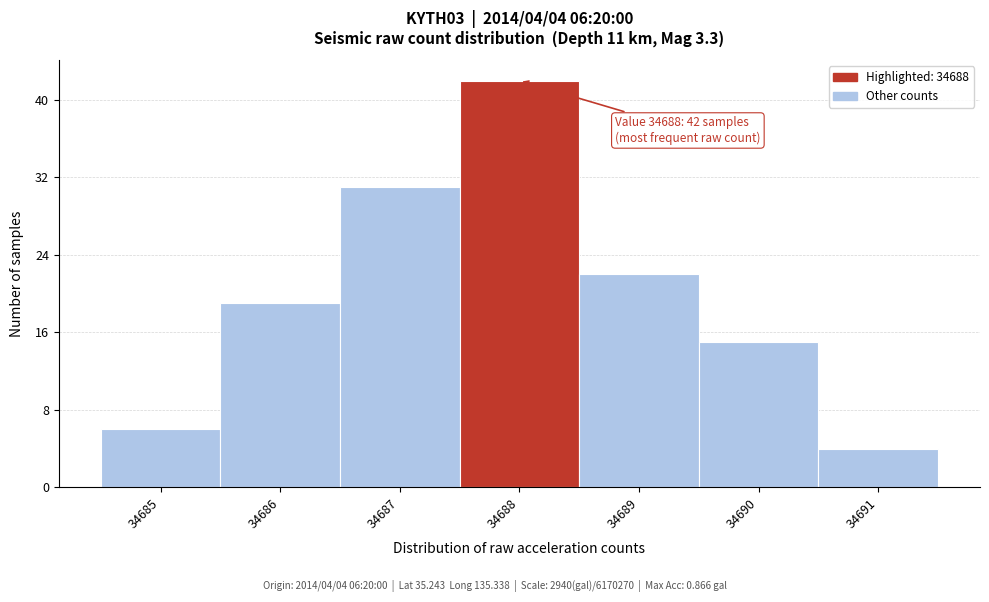

Over which range of the x-axis is the bar tallest?

34687.5 to 34688.5